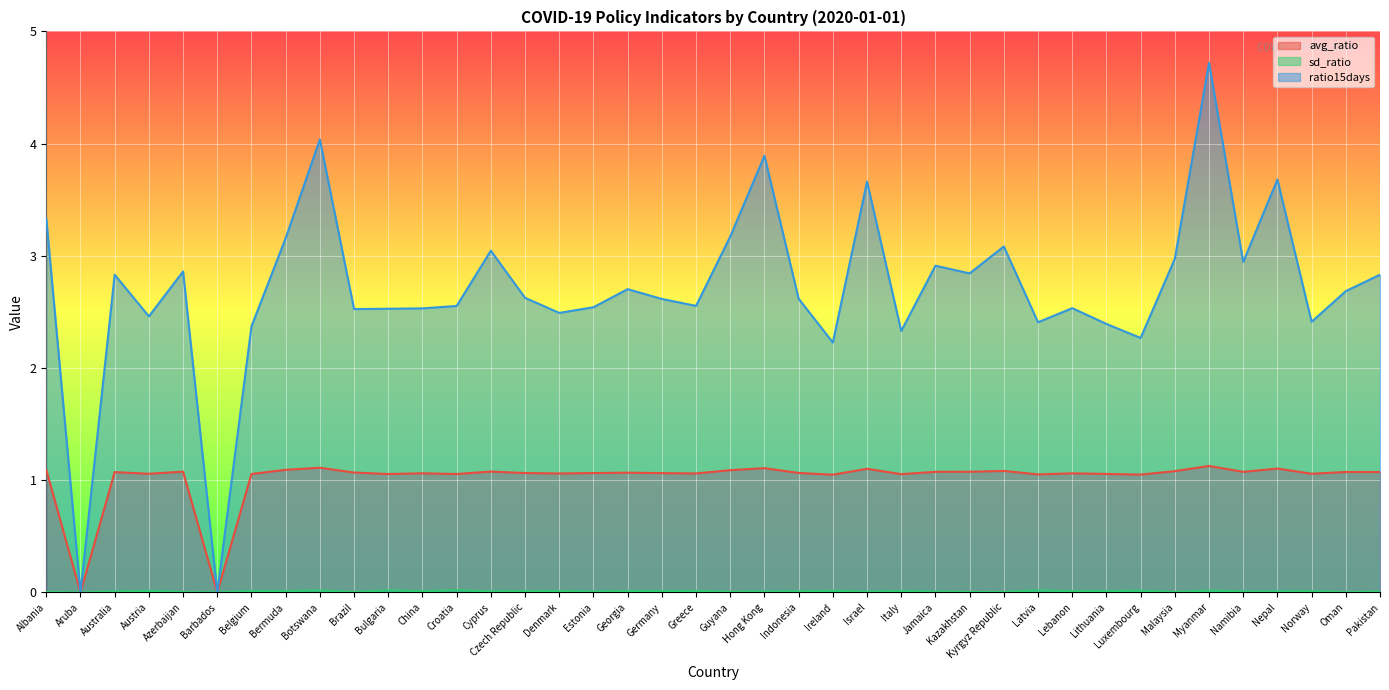

What is the value of the ratio15days point at the 39th from the left?

2.7